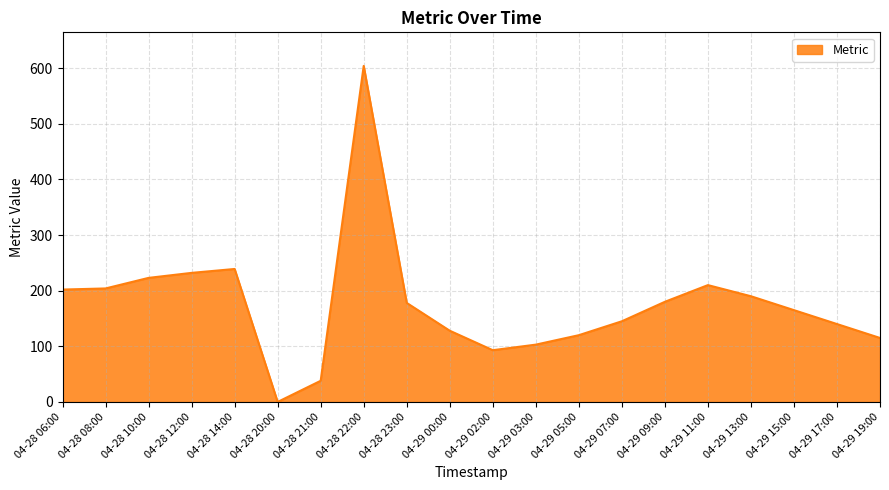

The value at 04-28 23:00 is 71. True or false?

False